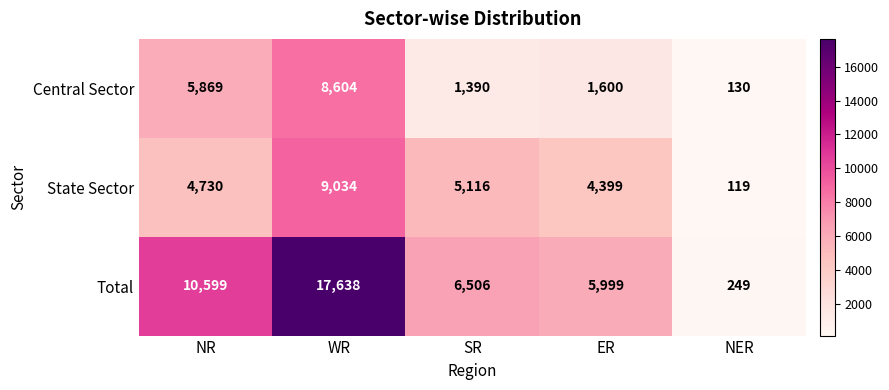

The value of Central Sector at SR is 596. True or false?

False